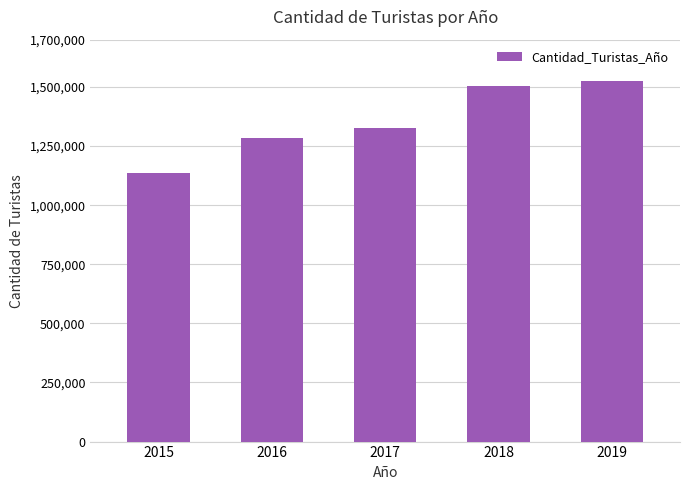

Which label corresponds to the smallest value in the chart?

2015